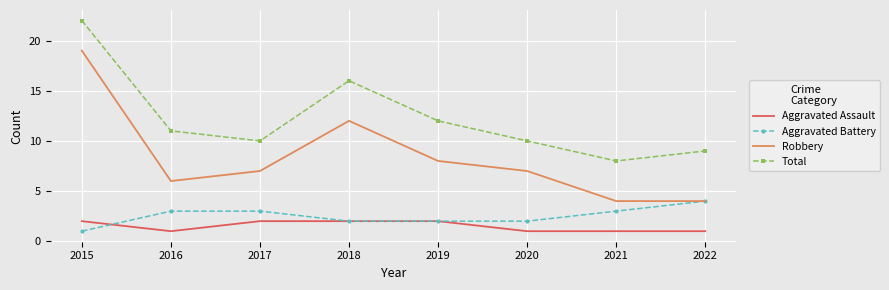

Reading left to right, extract all data points from this chart.

Aggravated Assault: 2	1	2	2	2	1	1	1
Aggravated Battery: 1	3	3	2	2	2	3	4
Robbery: 19	6	7	12	8	7	4	4
Total: 22	11	10	16	12	10	8	9